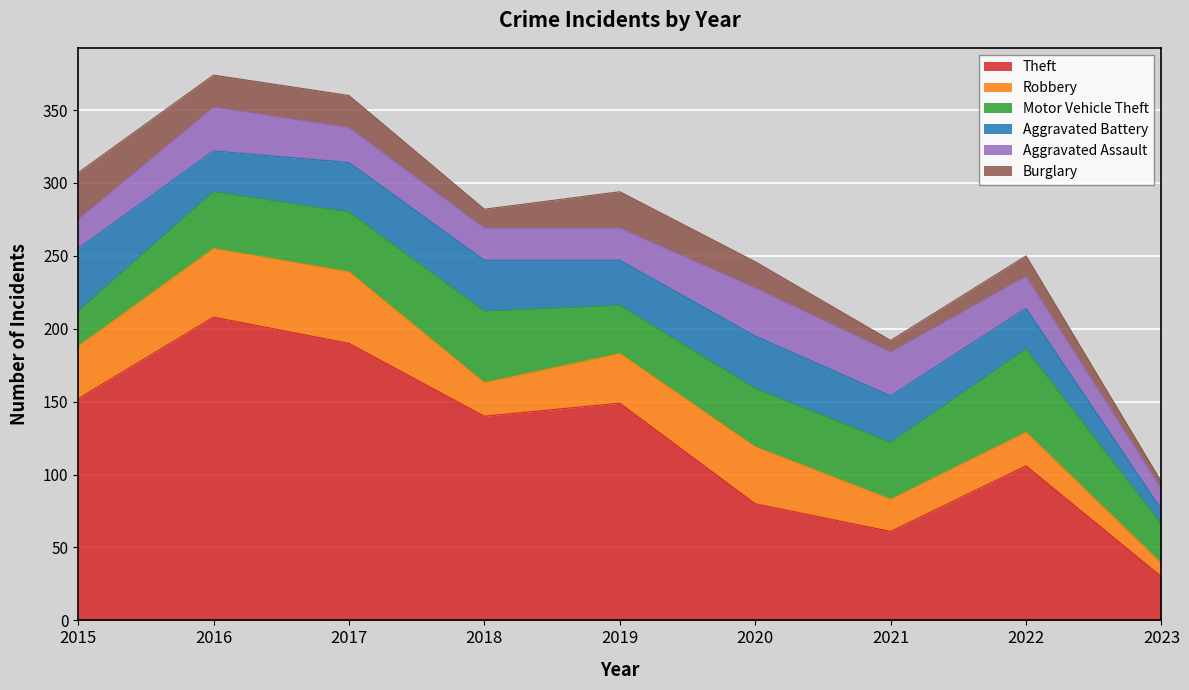

What is the value of the Motor Vehicle Theft point at the 3rd from the left?

41